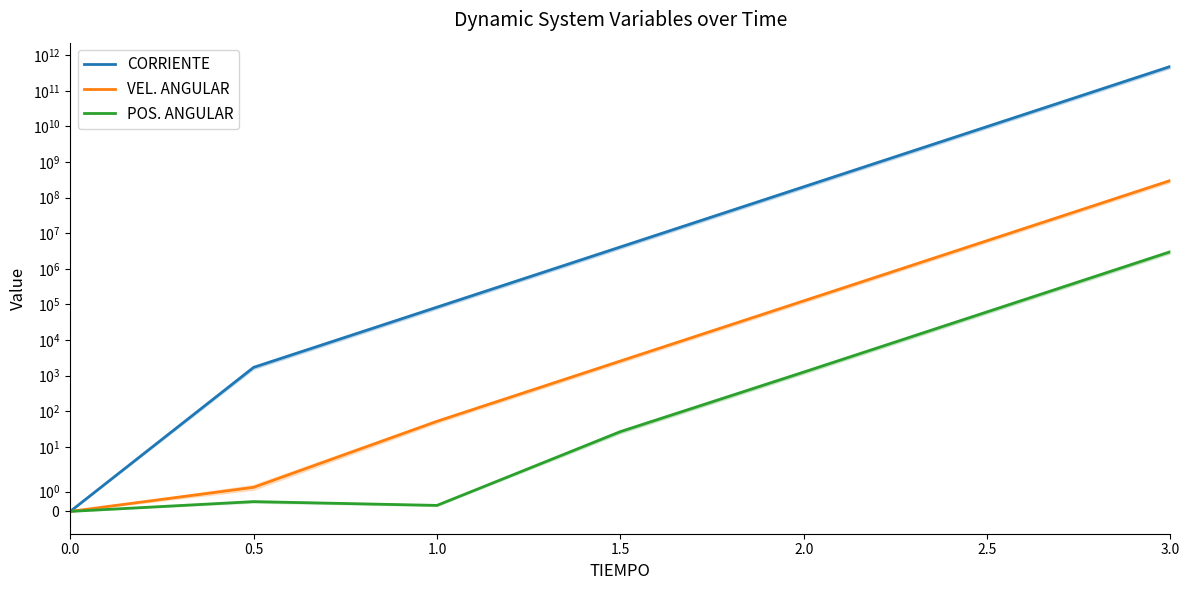

How many positive values does the VEL. ANGULAR series have?

6